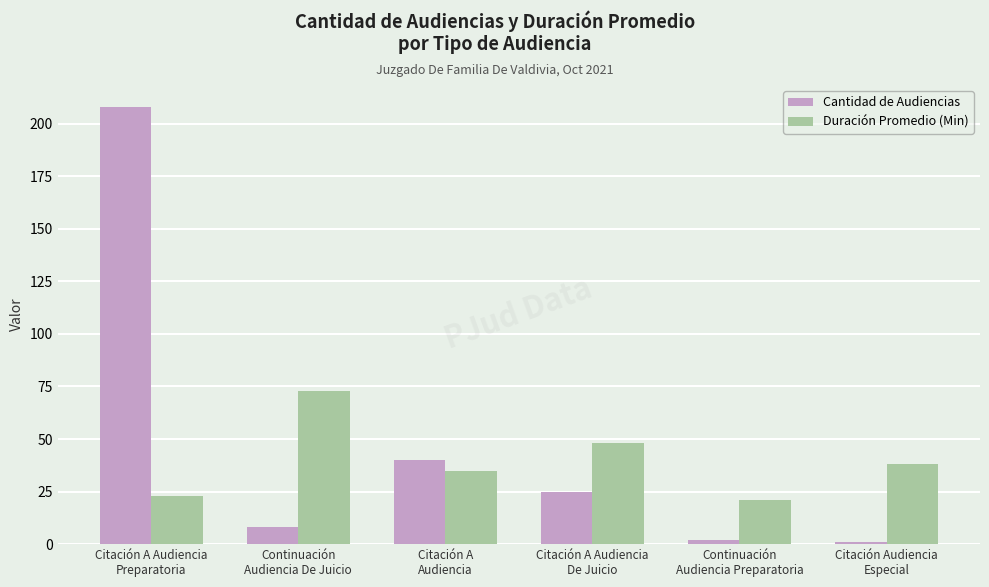

Reading left to right, what are all the values shown in this chart?

Cantidad de Audiencias: 208	8	40	25	2	1
Duración Promedio (Min): 23	73	35	48	21	38